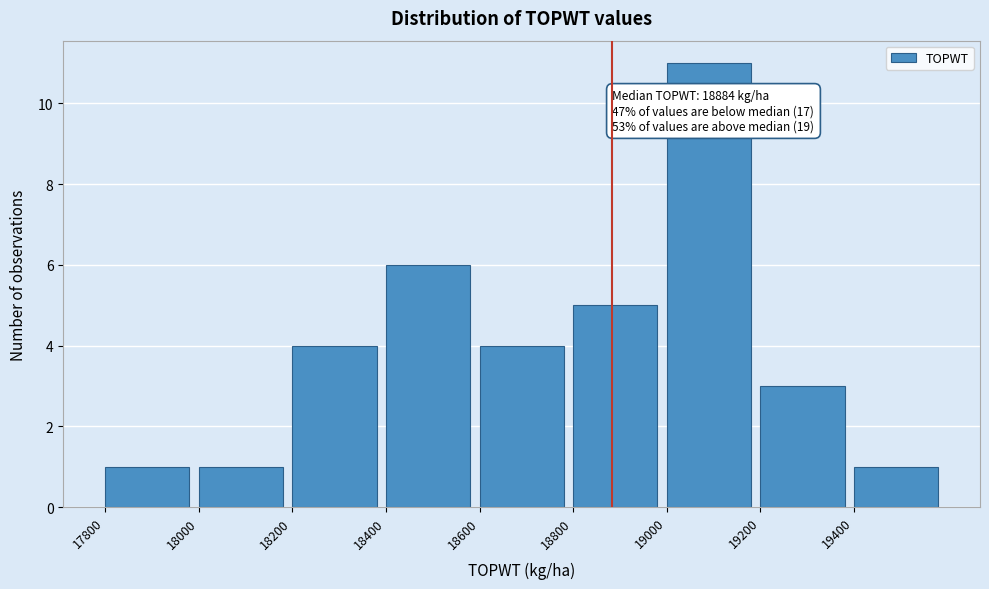

Which range on the x-axis has the tallest bar?

19000 to 19200